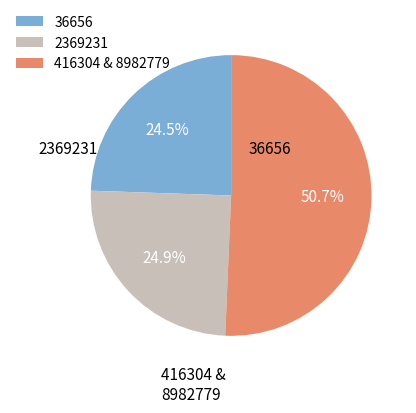

Does 416304 & 8982779 account for over 50% of the chart?

Yes